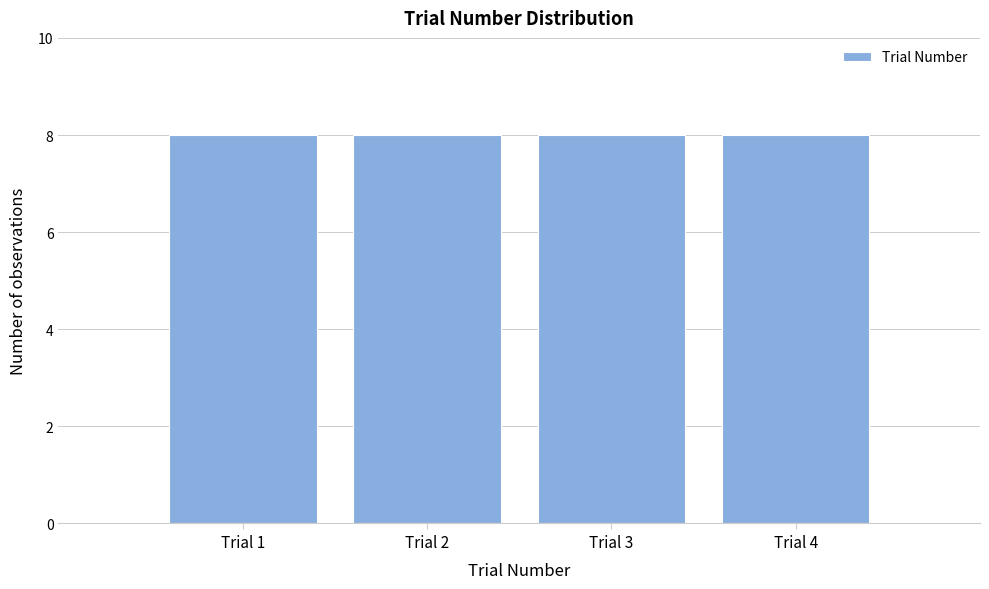

What is the height of the bar covering 2.5 to 3.5 on the x-axis? The values are not printed on the chart, so give them approximately, as read against the axis.

8